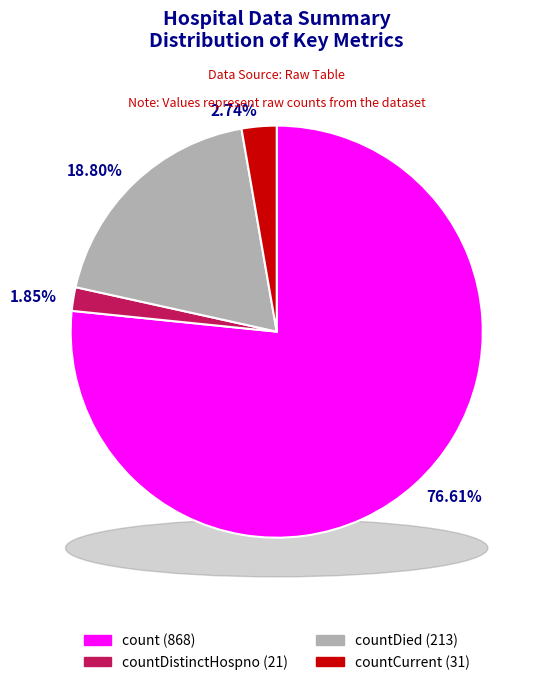

What is the change in value from count to countCurrent?

-837